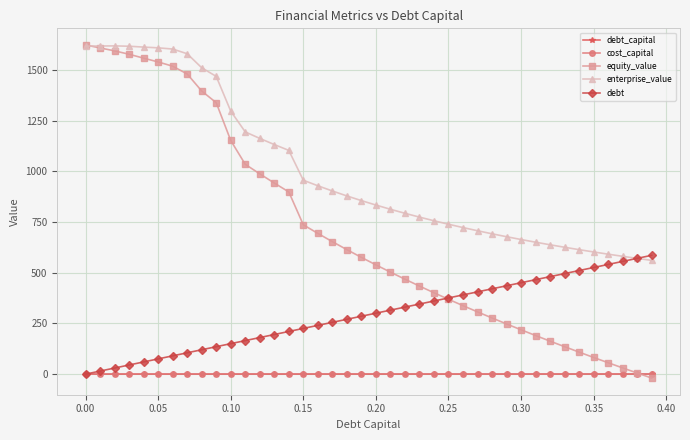

True or false: debt_capital and enterprise_value cross at least once.

False